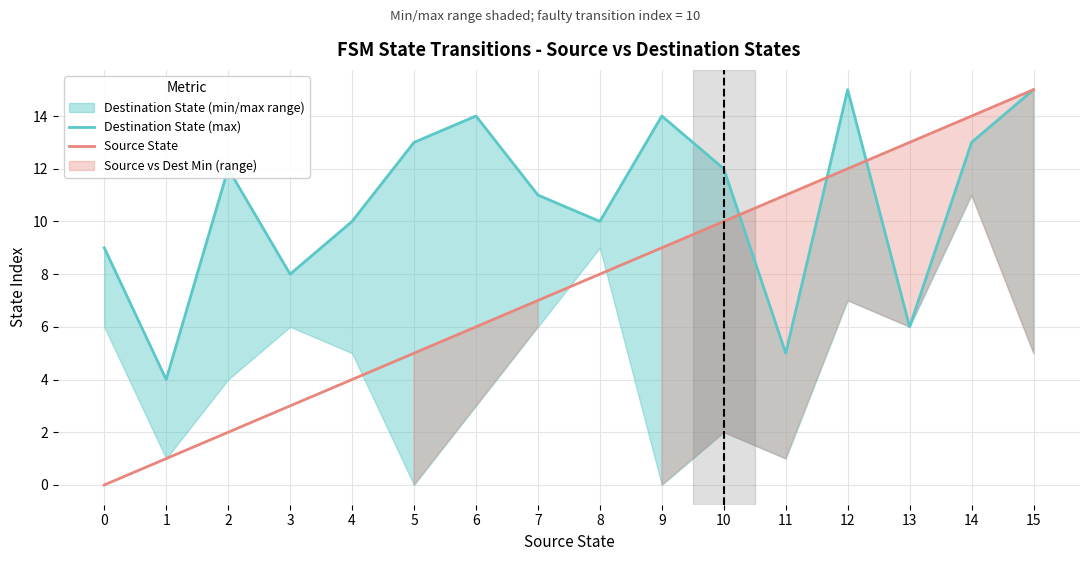

What is the total value across all series at 4?

14